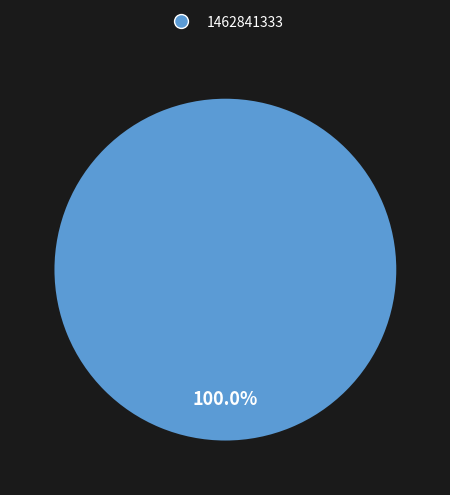

Rank the categories by value from lowest to highest.

1462841333